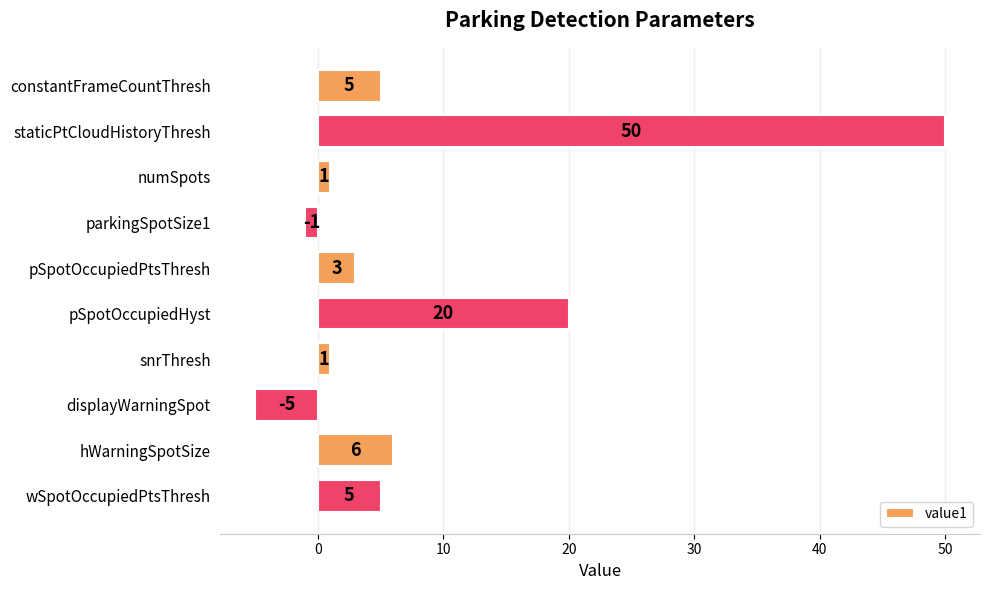

Is it true that the value at wSpotOccupiedPtsThresh is 5?

True